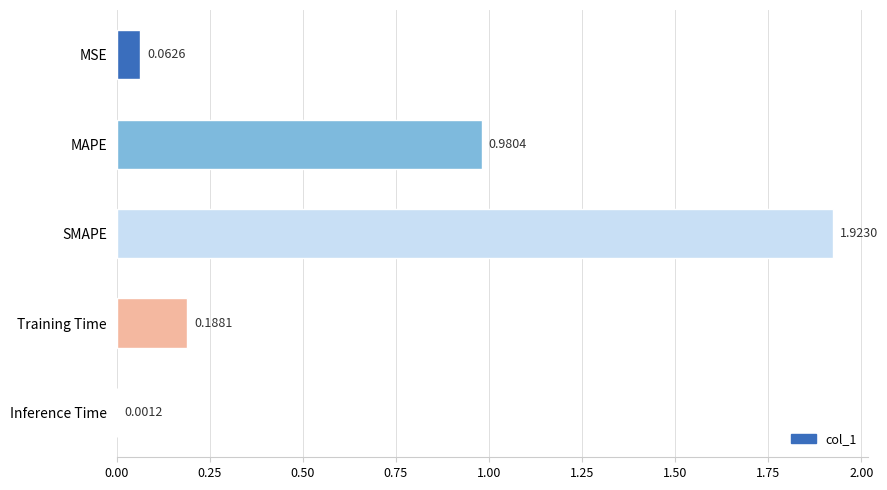

Which label corresponds to the largest value in the chart?

SMAPE